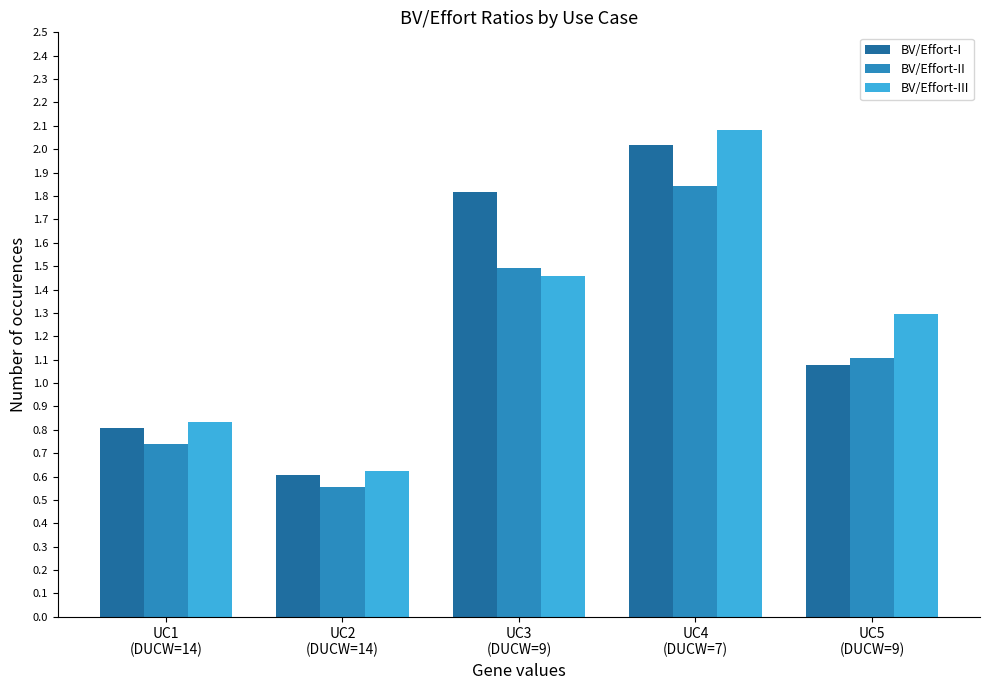

How many bars are there in total?

15